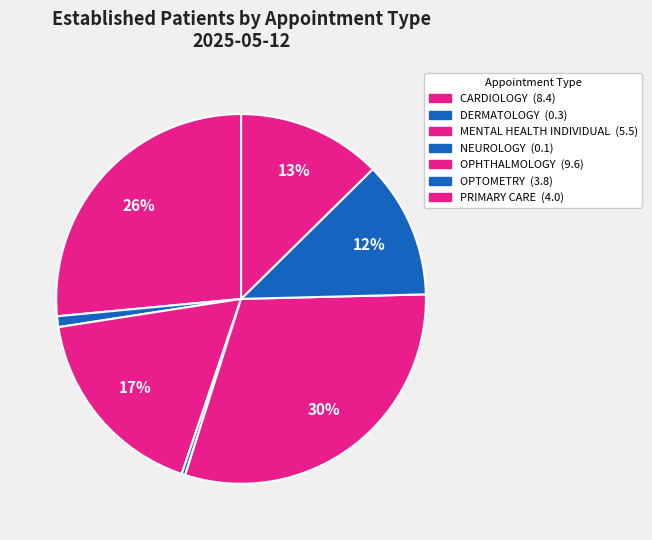

Is CARDIOLOGY the majority of the pie?

No